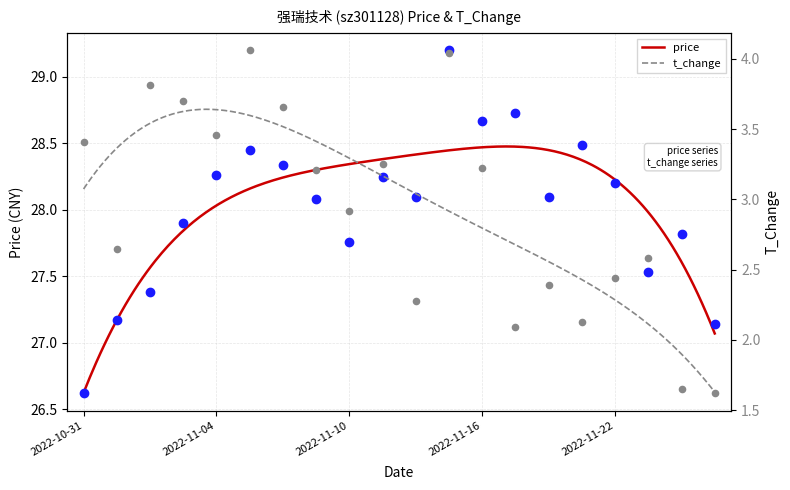

Which series has the widest spread of Y values?

price